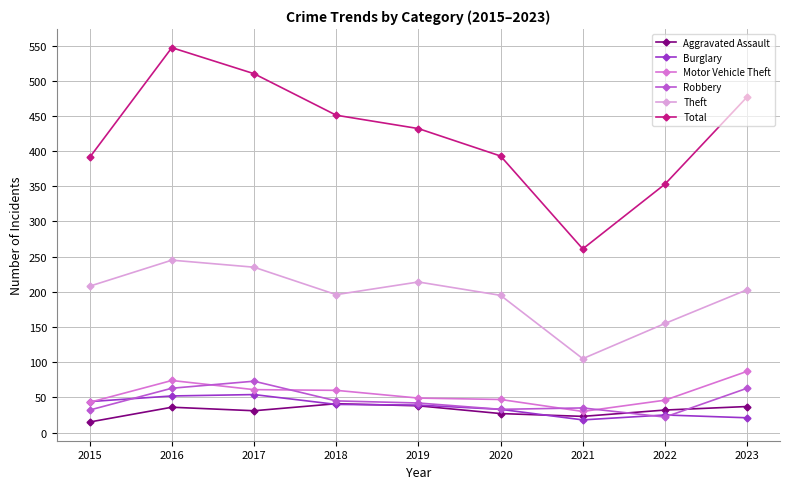

Does the chart display data point markers on the line(s)?

Yes